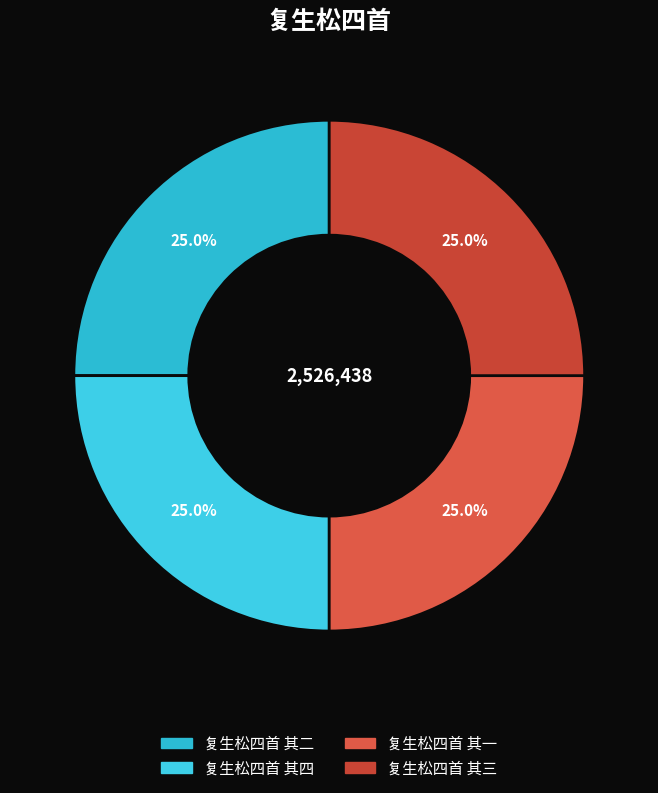

True or false: 复生松四首 其四 accounts for 25% of the total.

True